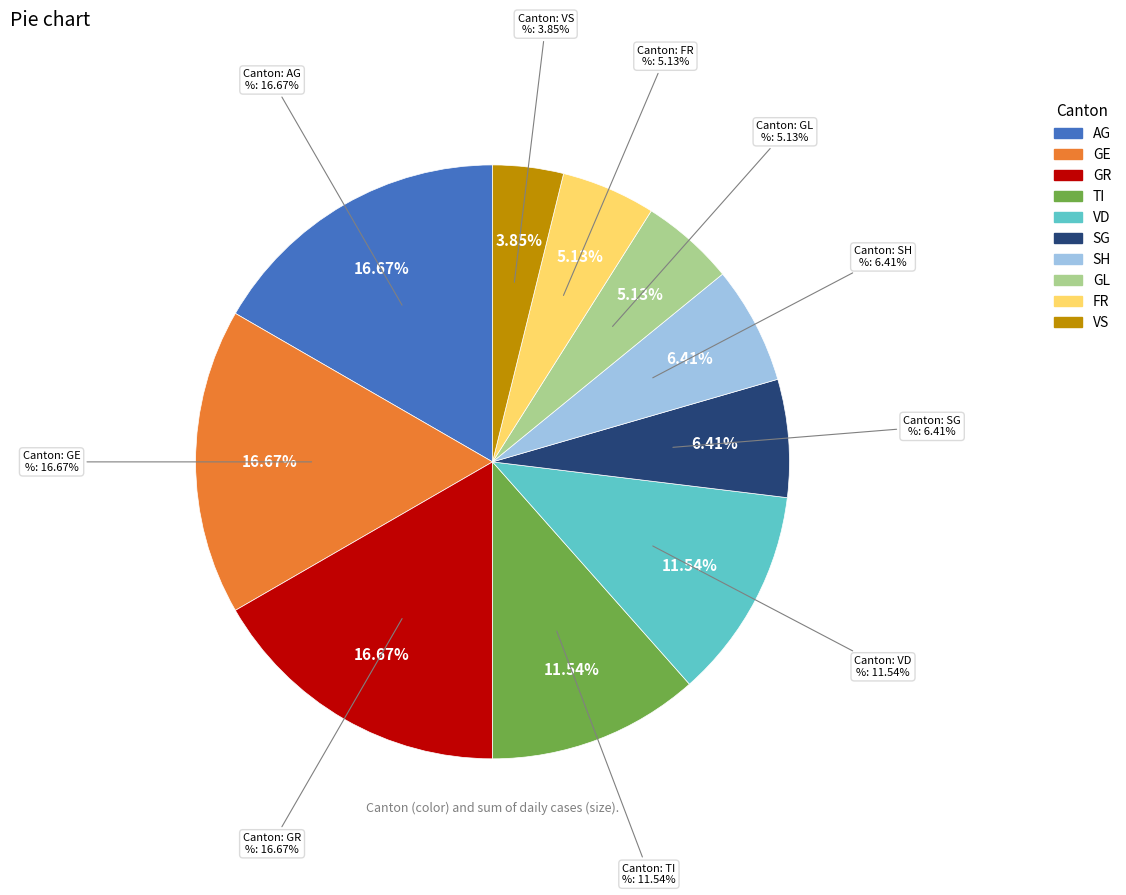

Do GL and GR together represent more than half of the pie?

No